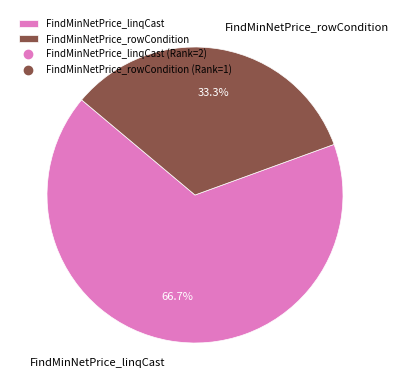

To the nearest percent, what portion does FindMinNetPrice_rowCondition represent?

33%